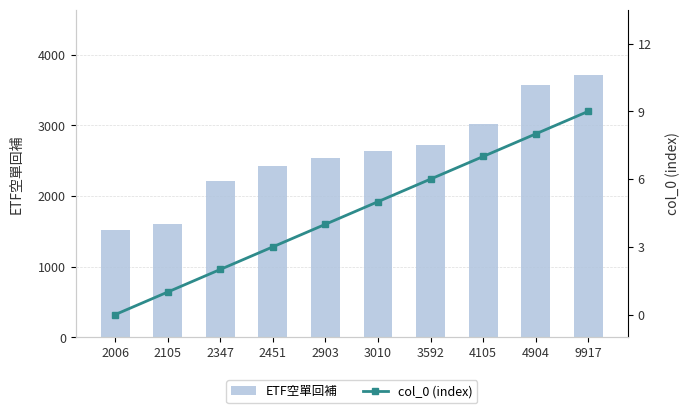

Are the bars horizontal?

No